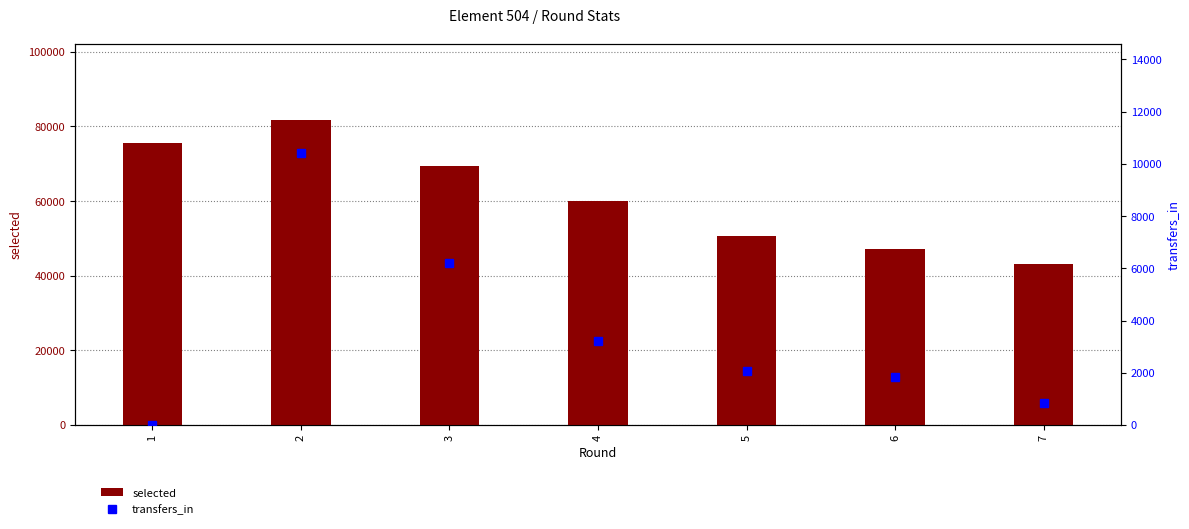

What is the greatest value displayed?

81758